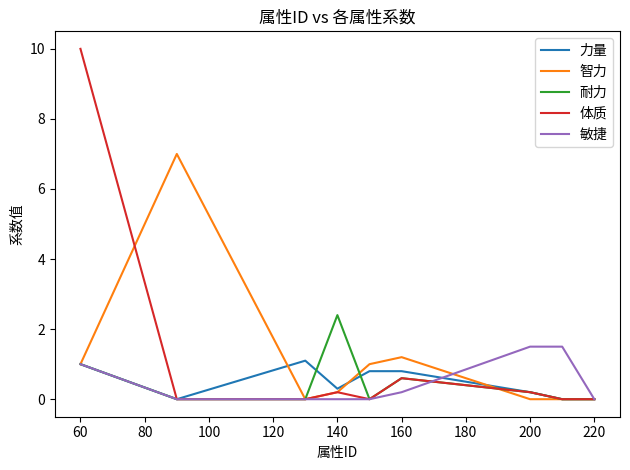

Which series has the widest spread of values?

体质